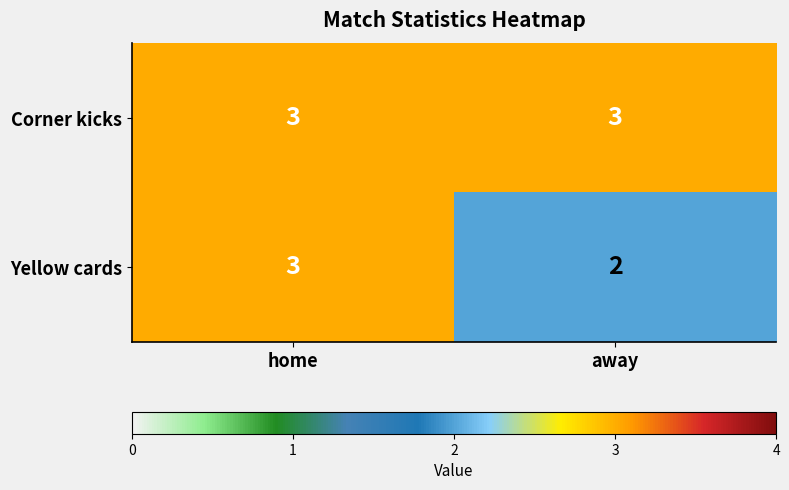

List the series in order of their overall mean, lowest first.

Yellow cards, Corner kicks